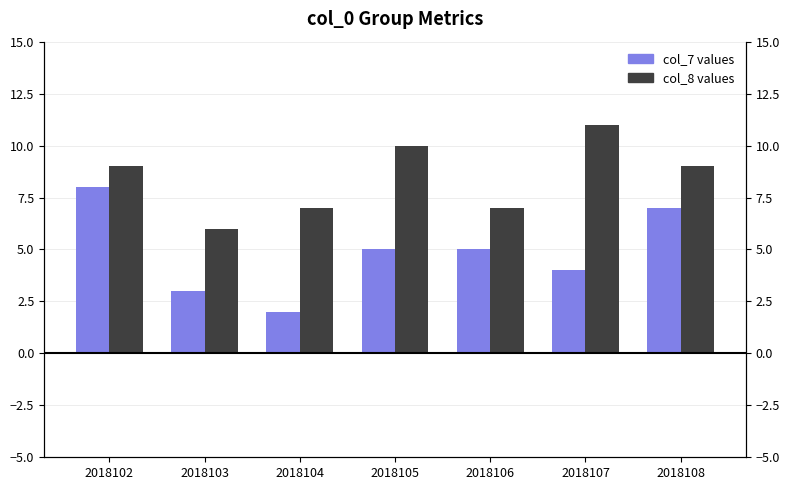

Which series has the largest total across all categories?

col_8 values